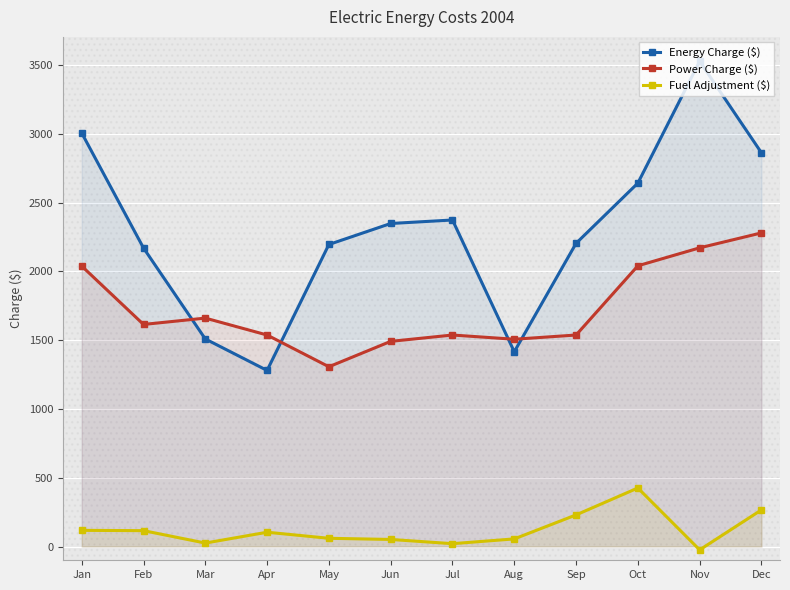

In Fuel Adjustment ($), how many points are lower than both neighbors (excluding endpoints)?

3